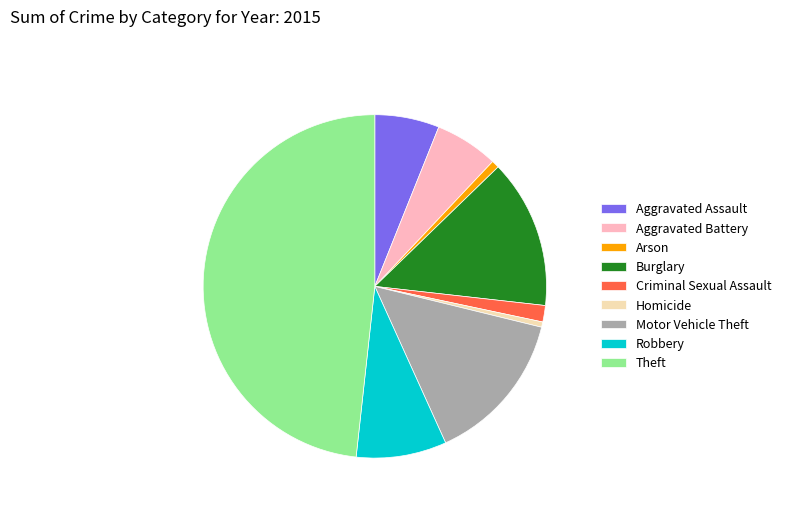

True or false: Criminal Sexual Assault accounts for 10% of the total.

False